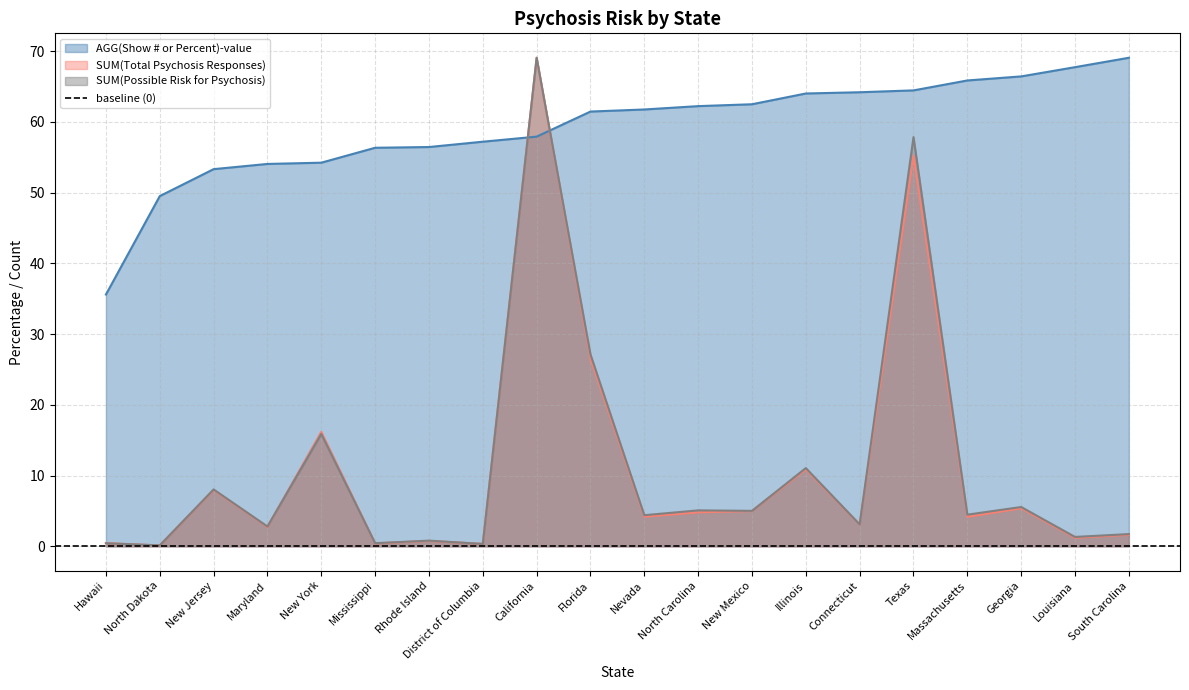

How many data points in SUM(Possible Risk for Psychosis) are less than 4?

9